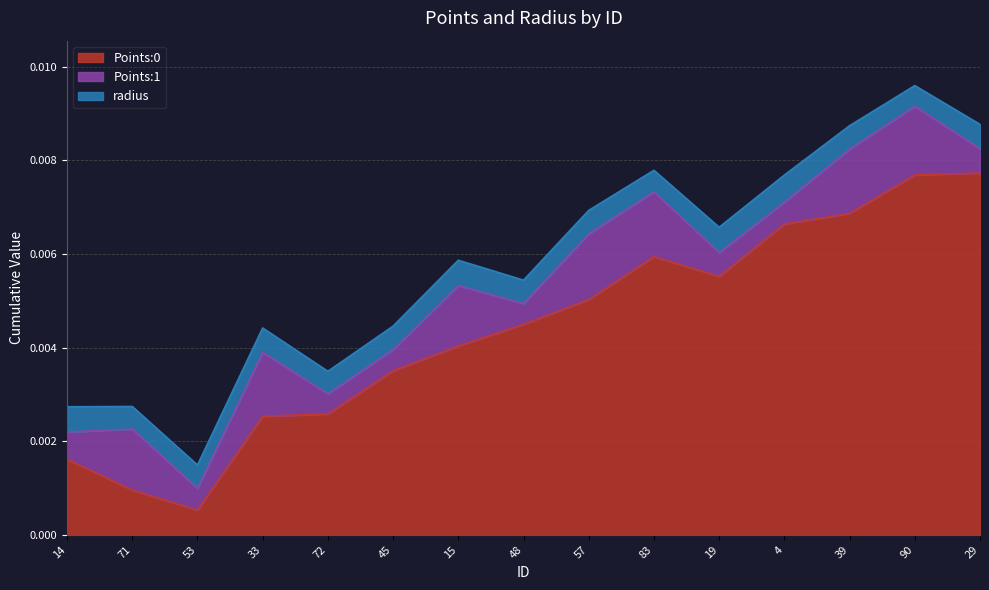

At how many categories does at least one series exceed 0?

15